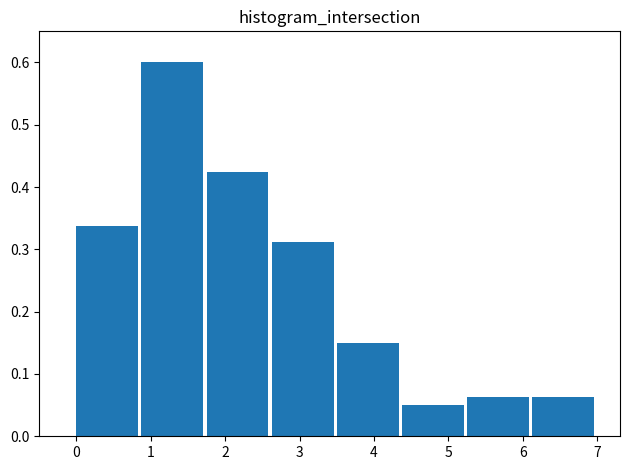

Over which range of the x-axis is the bar tallest?

0.9 to 1.8